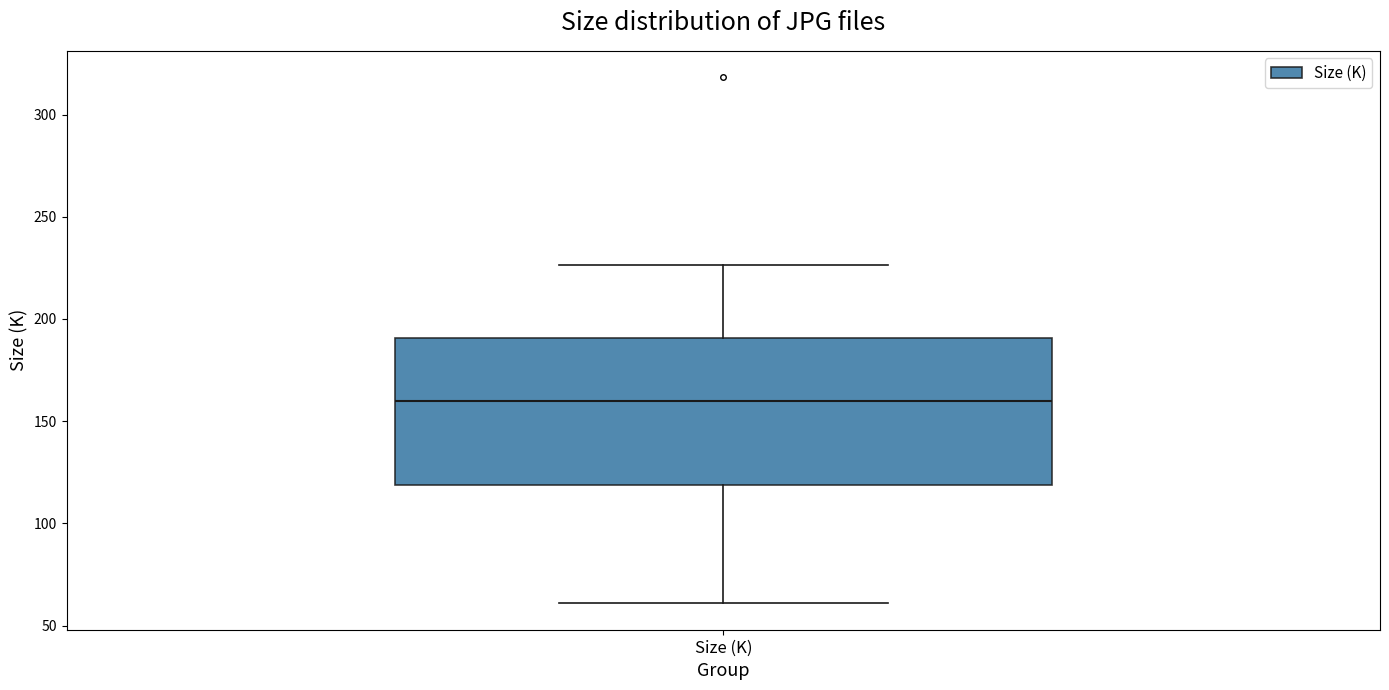

Where does the upper whisker of the box for Size (K) end on the y-axis? The values are not printed on the chart, so give them approximately, as read against the axis.

225